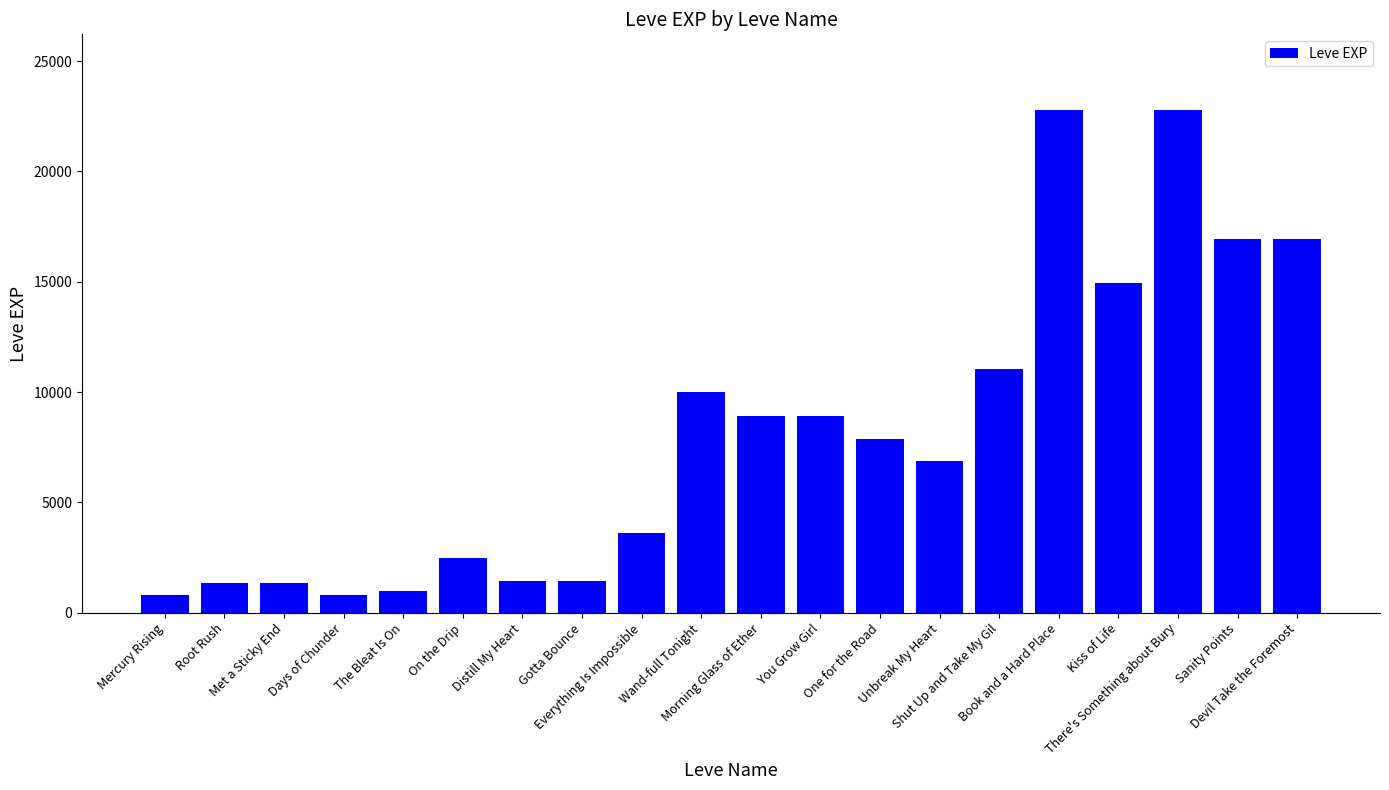

What is the maximum value shown in the chart?

22790